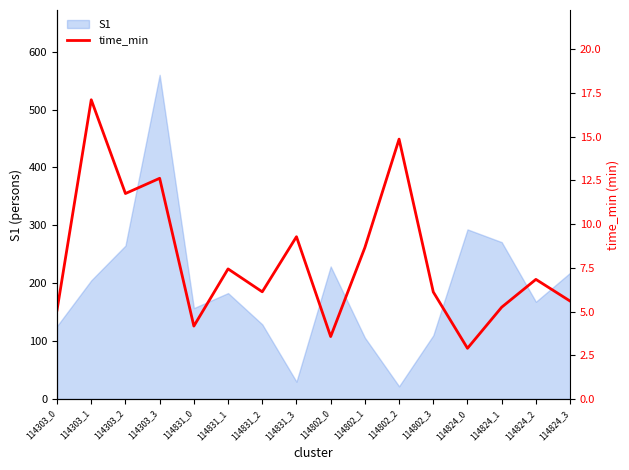

At which category does the chart reach its peak across all series?

114303_1